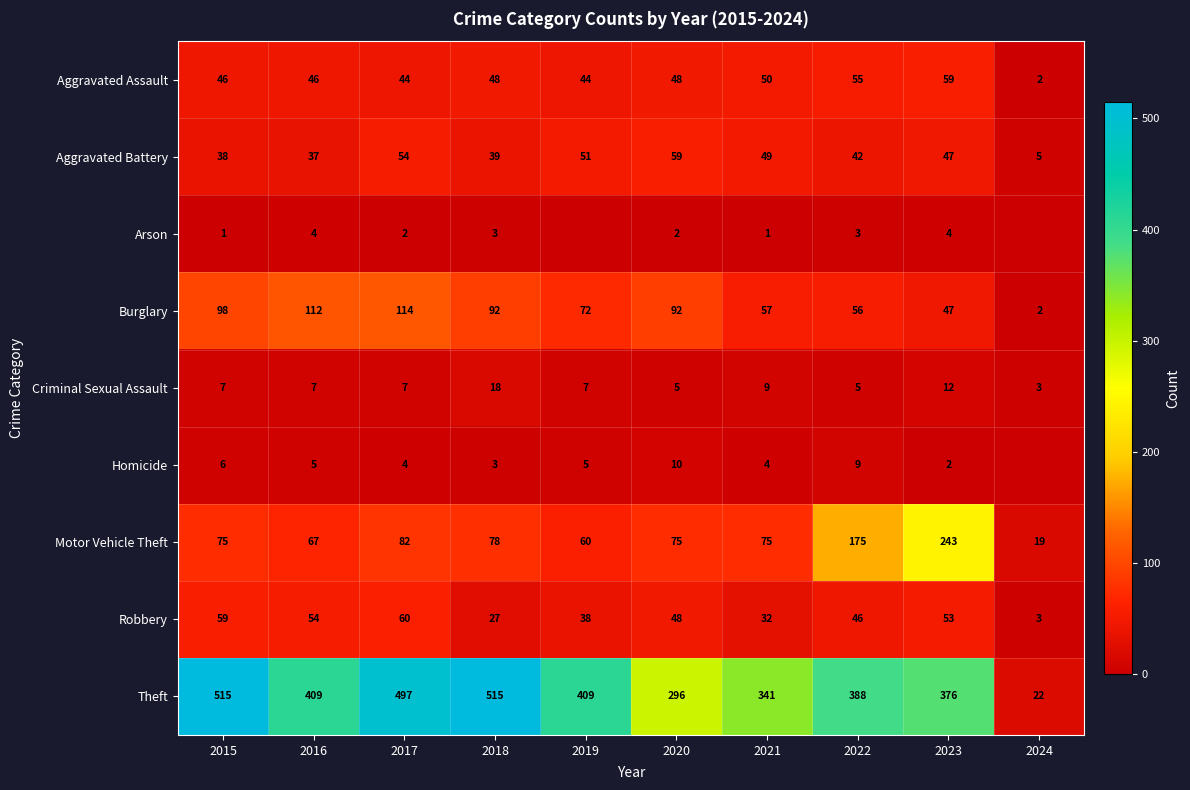

Rank the categories by Aggravated Assault value from highest to lowest.

2023, 2022, 2021, 2018, 2020, 2015, 2016, 2017, 2019, 2024